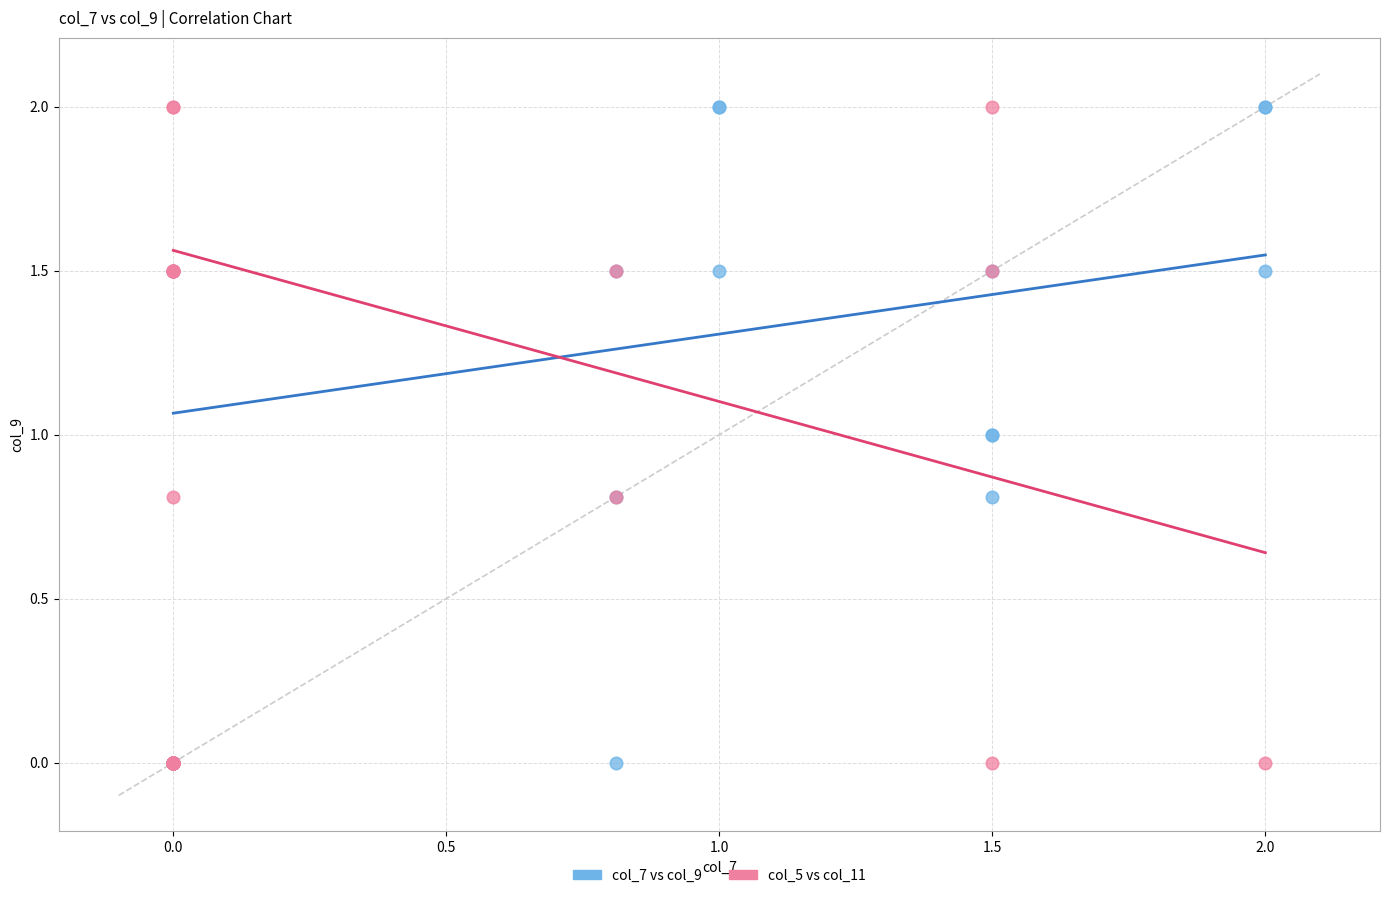

What are all the series names shown in the legend?

col_7 vs col_9, col_5 vs col_11